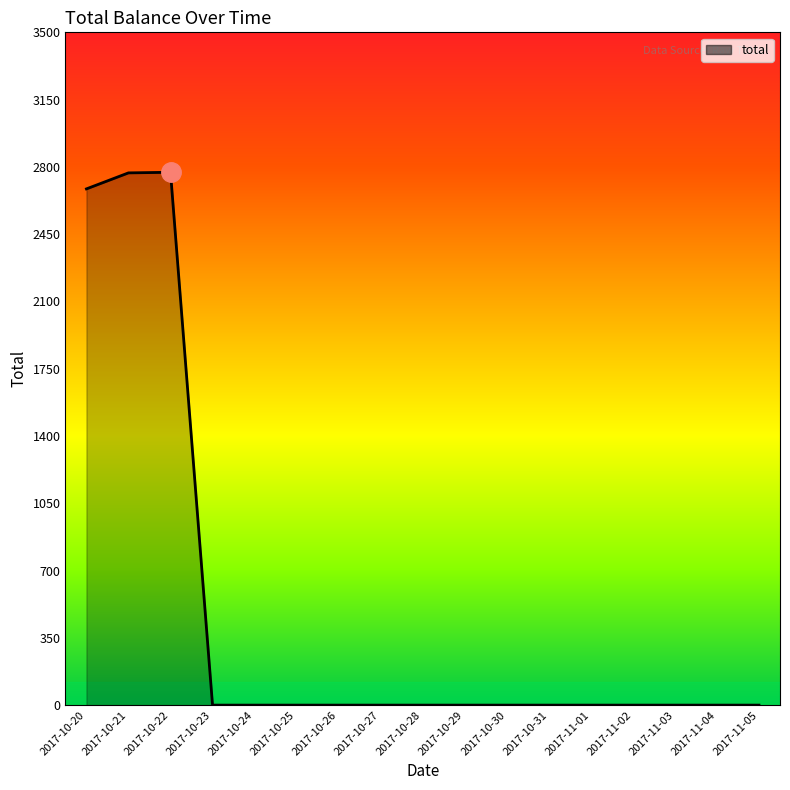

True or false: the data has more than 0 interior local peaks.

True